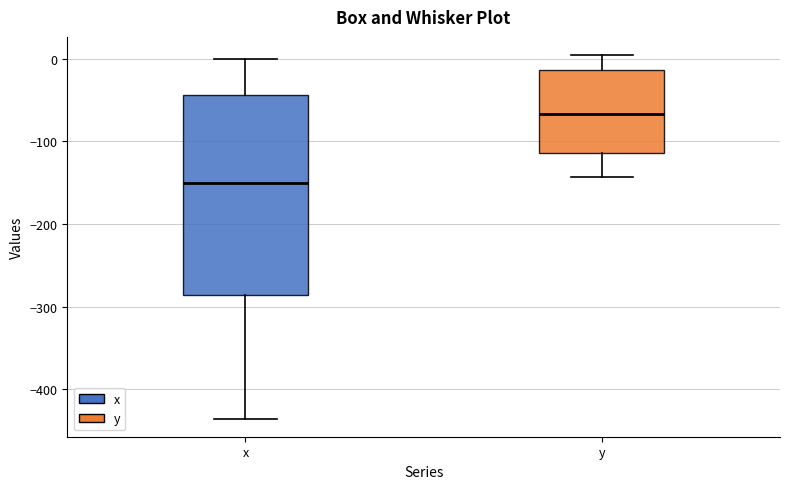

Reading left to right, read every box against the y-axis: the position of its median line, the range the box covers, and the ends of its whiskers. The values are not printed on the chart, so give them approximately, as read against the axis.

x: median -150, box -290 to -40, whiskers -440 to 0
y: median -70, box -110 to -10, whiskers -140 to 0